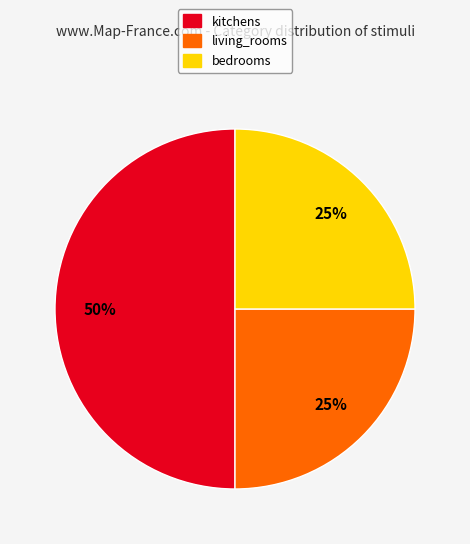

To the nearest percent, what is the average slice percentage?

33%